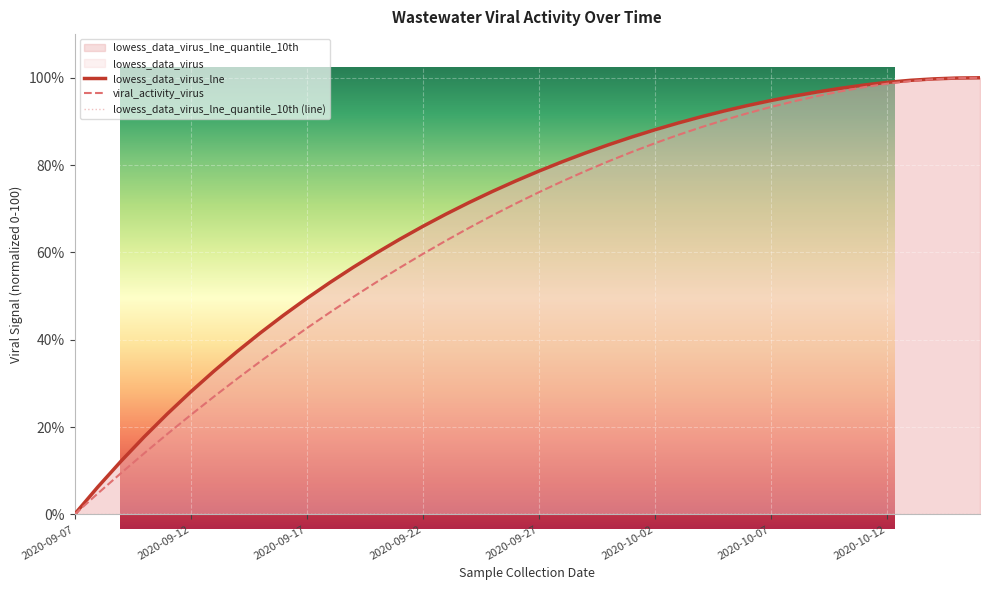

What is the value of the lowess_data_virus_lne point at the 33rd from the left?

96.8